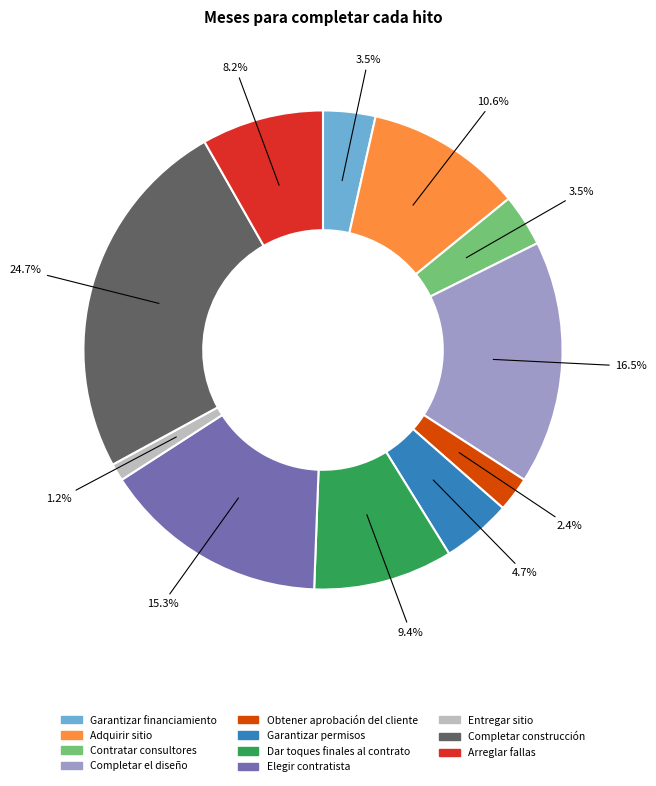

To the nearest percent, what is the combined percentage of Arreglar fallas and Elegir contratista?

24%